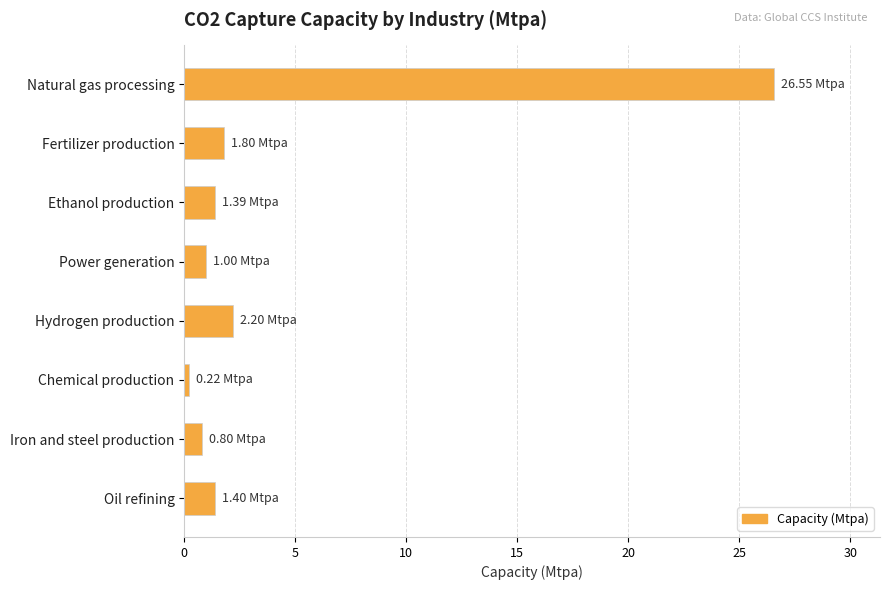

What is the sum of all values?

35.4